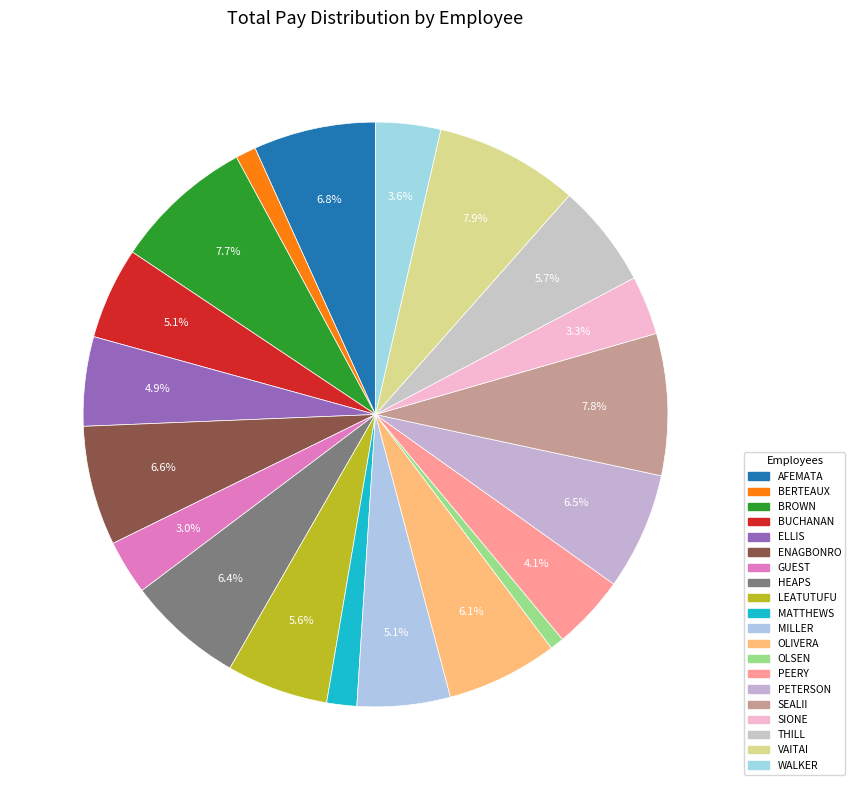

Count the number of slices in the pie.

20